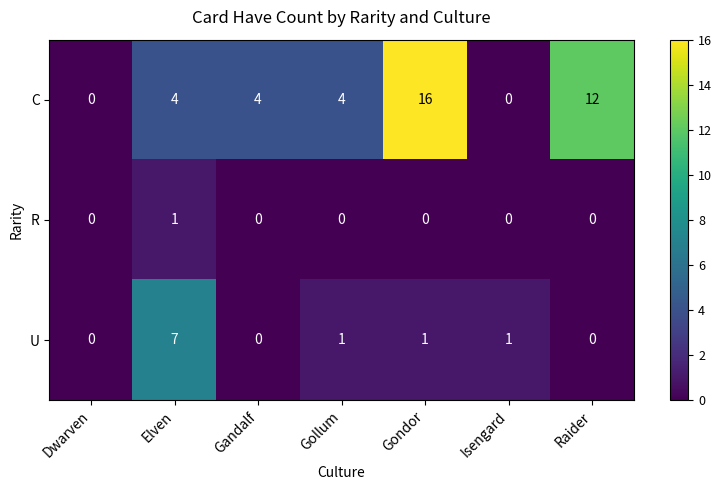

How many data points does each series have?

7